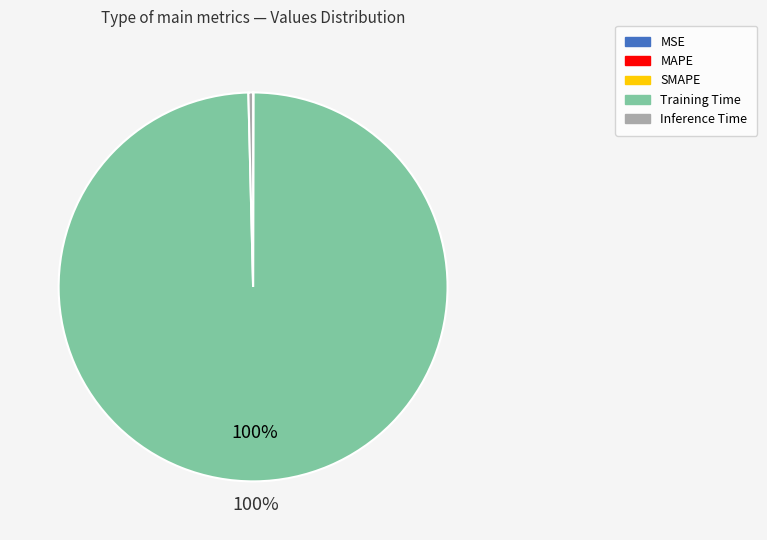

To the nearest percent, what is the difference between the largest and smallest slice percentages?

100%